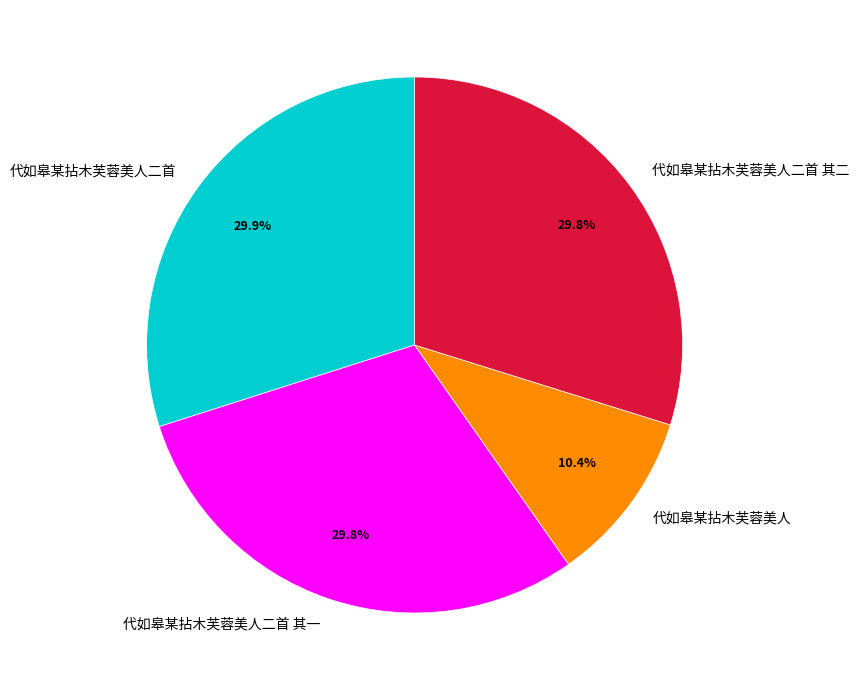

Which slice is the smallest?

代如皋某拈木芙蓉美人